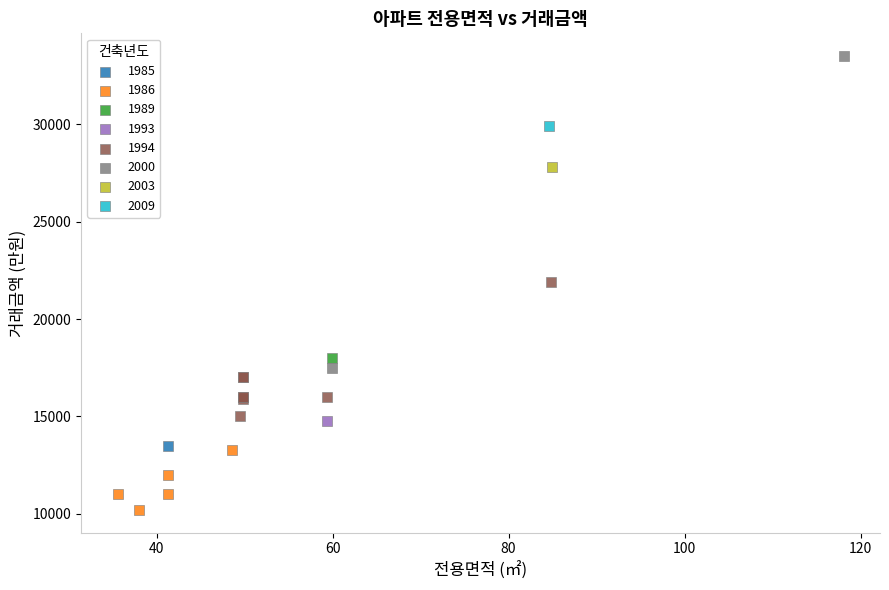

What are all the series names shown in the legend?

1985, 1986, 1989, 1993, 1994, 2000, 2003, 2009